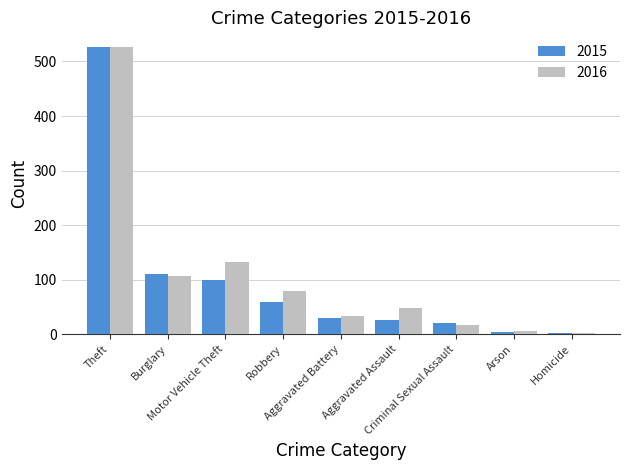

What is the difference between the maximum and minimum values in the 2015 series?

524